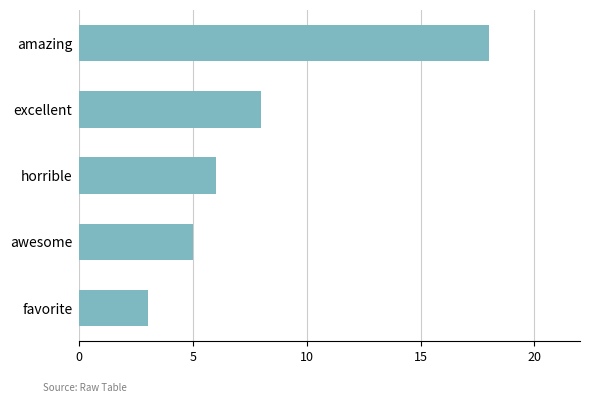

How many series are shown in this chart?

1